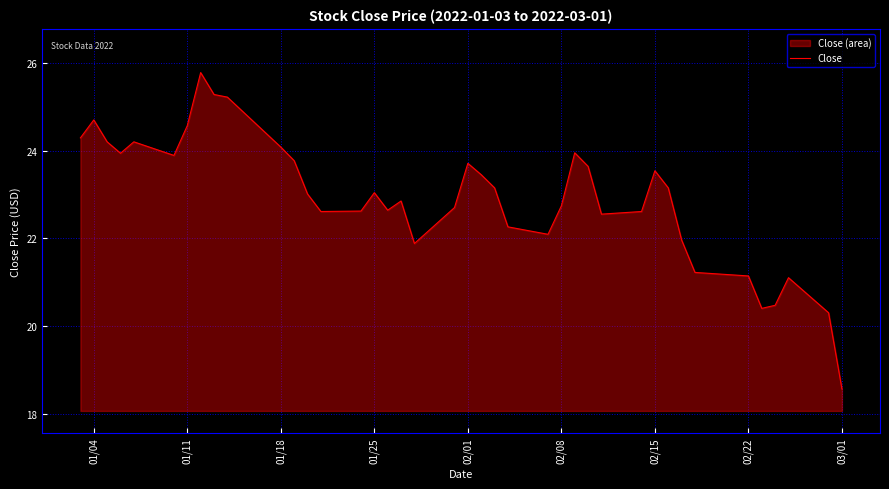

What is the difference between the maximum and minimum values?

7.2